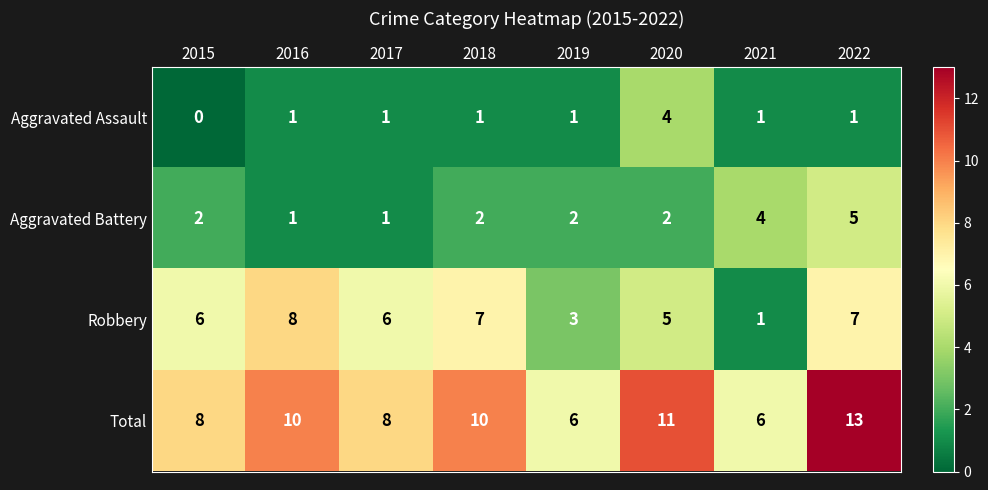

Between 2018 and 2020, which series saw the biggest shift?

Aggravated Assault